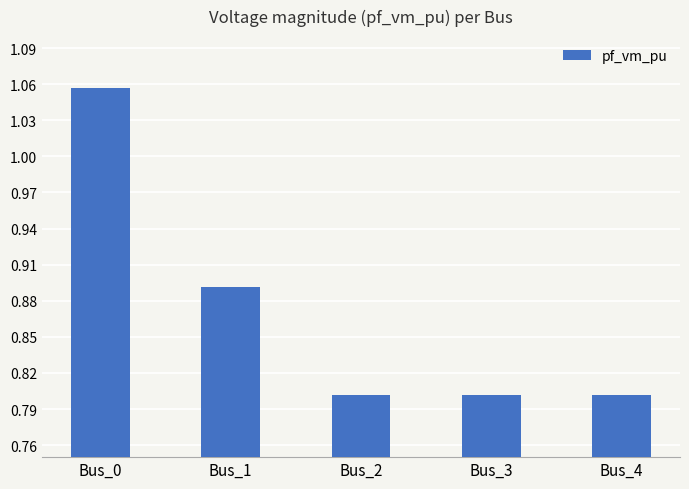

What is the minimum value shown in the chart?

0.8